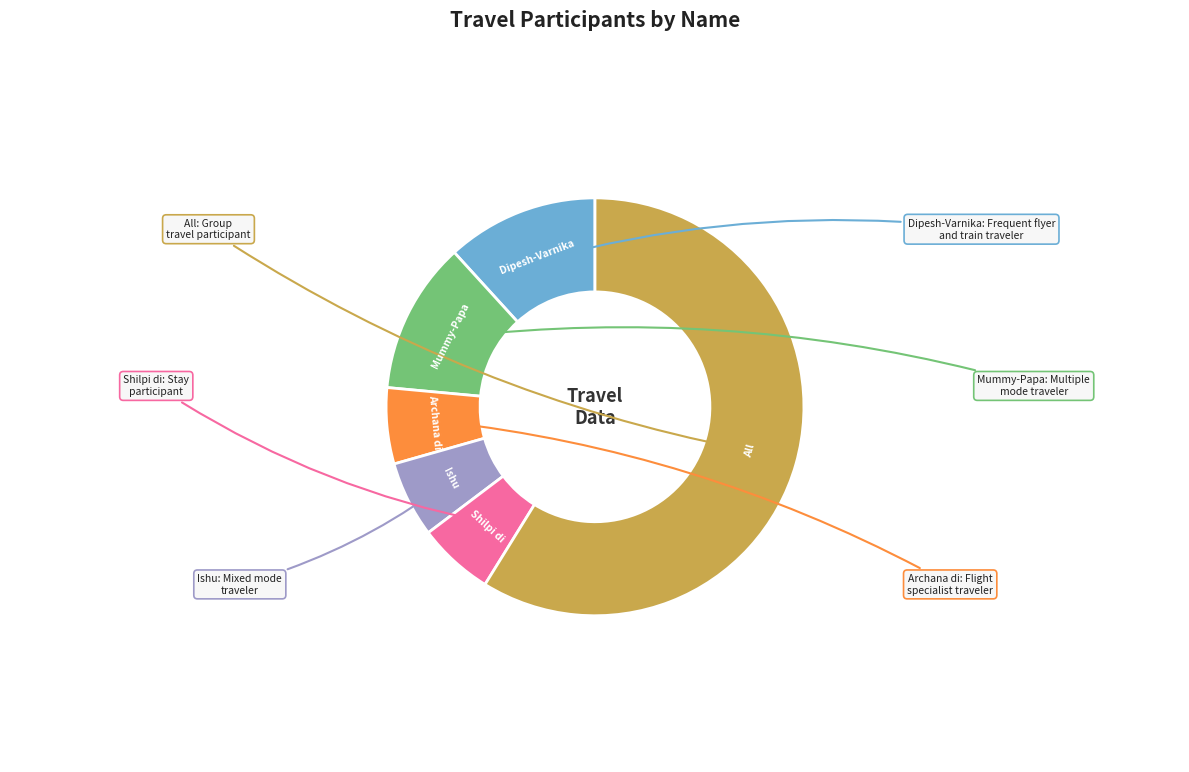

Is it true that Ishu is 1% of the pie?

False